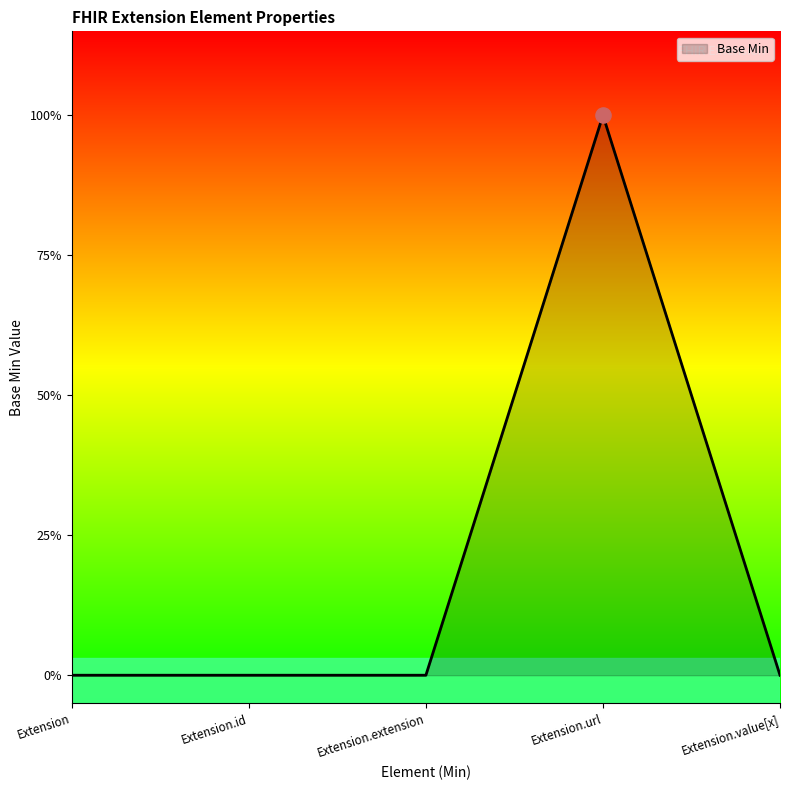

Which has a higher value, Extension.value[x] or Extension?

Extension.value[x]